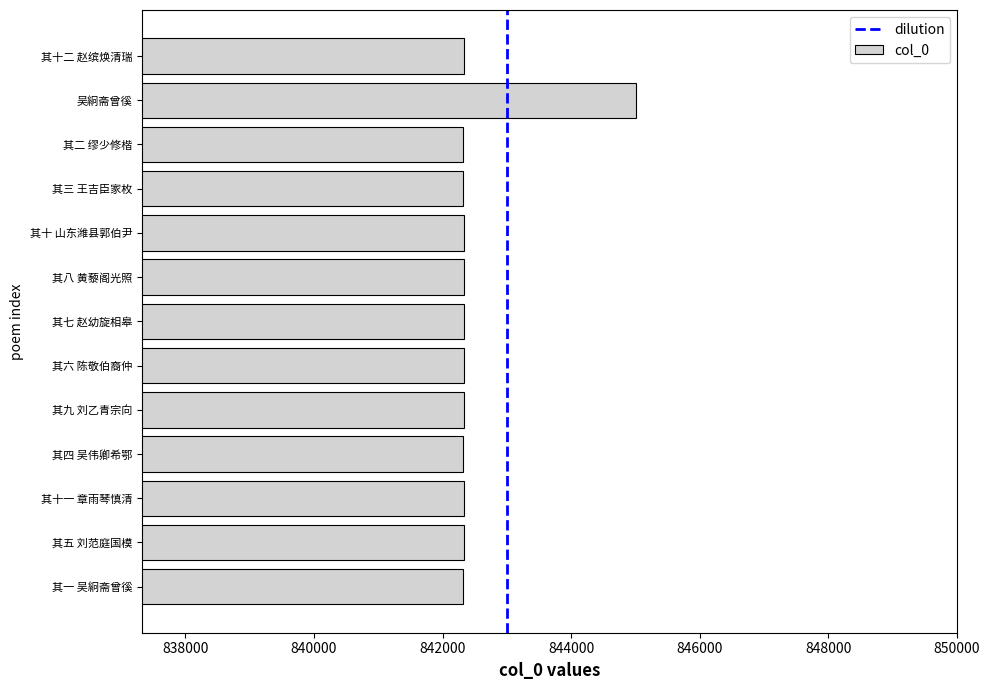

What is the sum of all values?

10952950